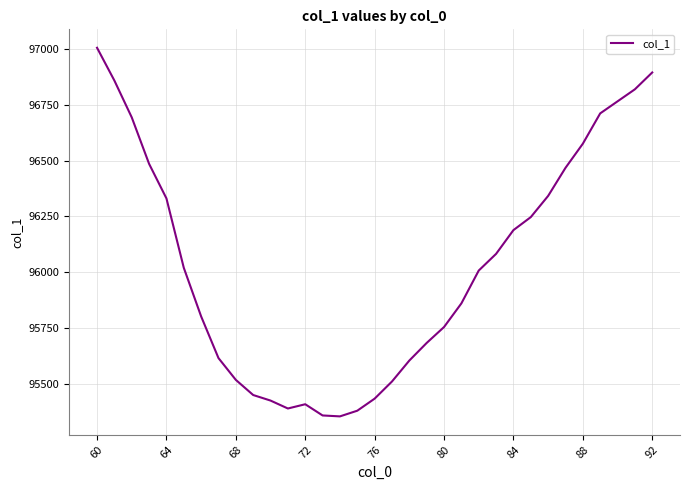

What is the difference between the maximum and minimum values?

1650.7